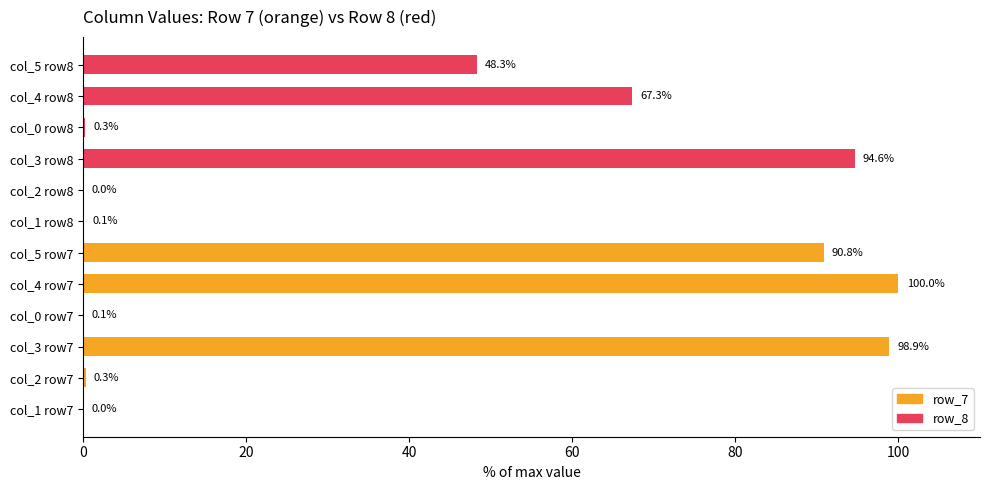

How many values are above zero?

11